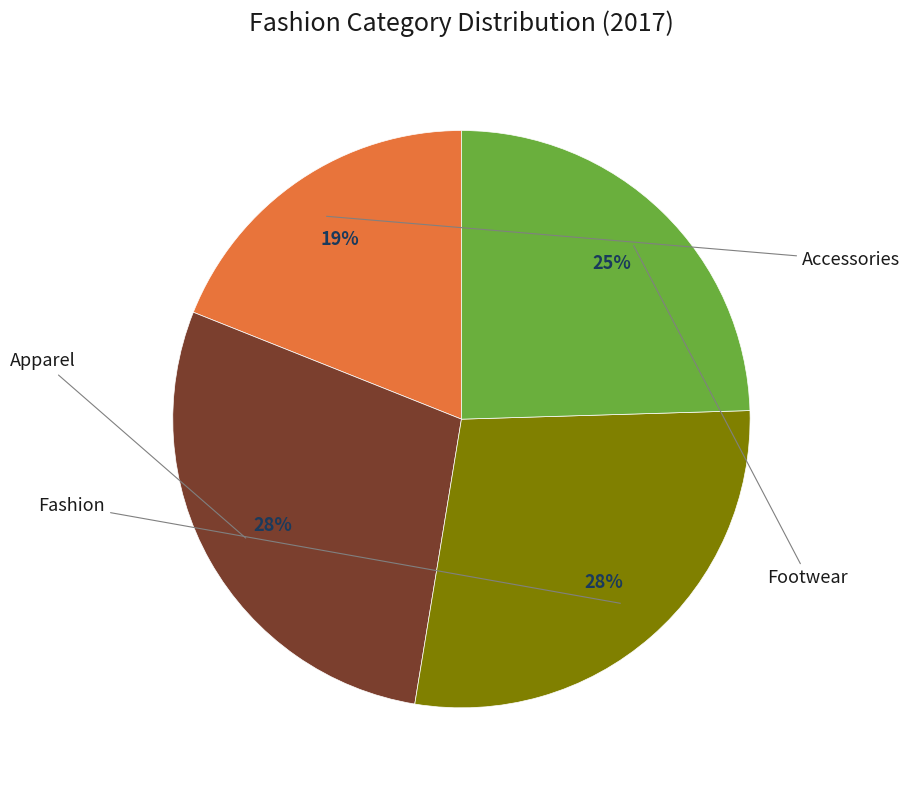

Between Accessories and Apparel, which is larger?

Apparel